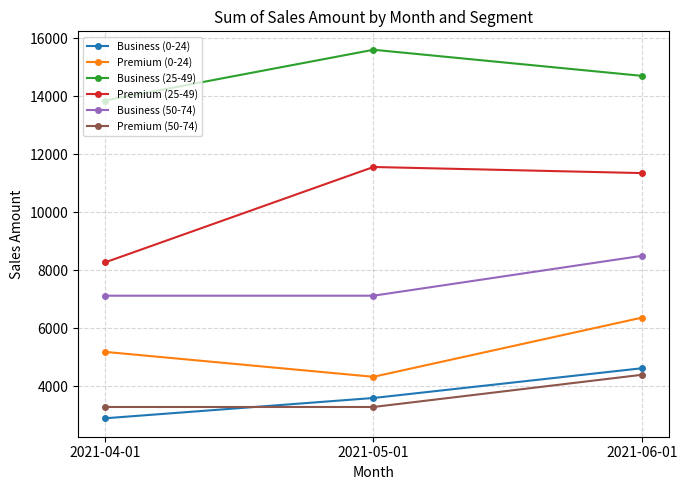

What is the value of the Business (50-74) point at the 2nd from the left?

7125